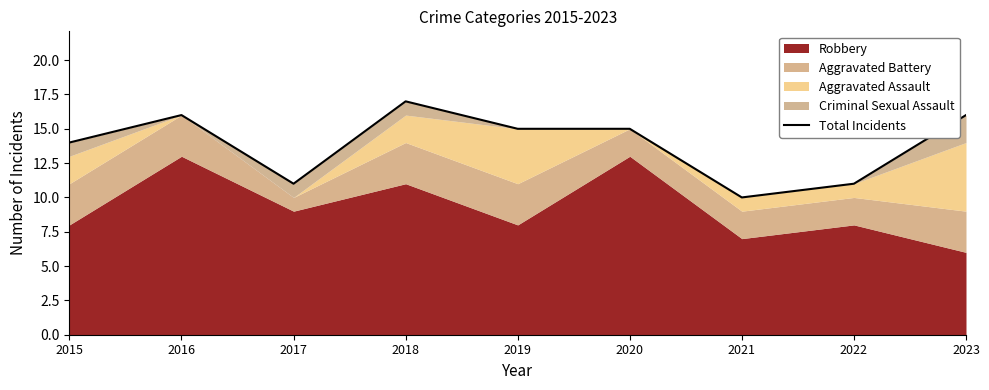

How many values are between 11 and 16?

7